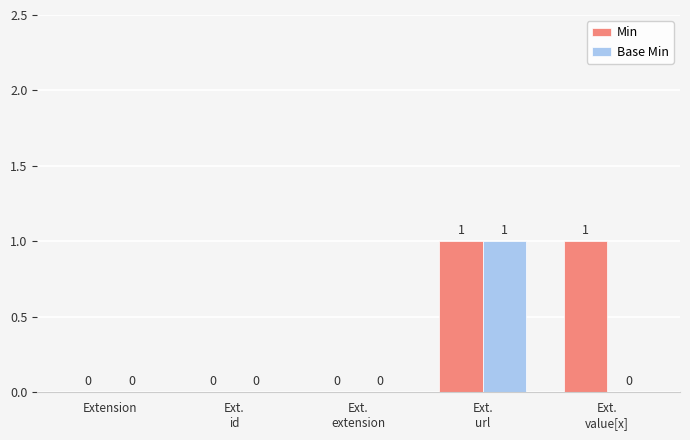

Which series has the largest total across all categories?

Min